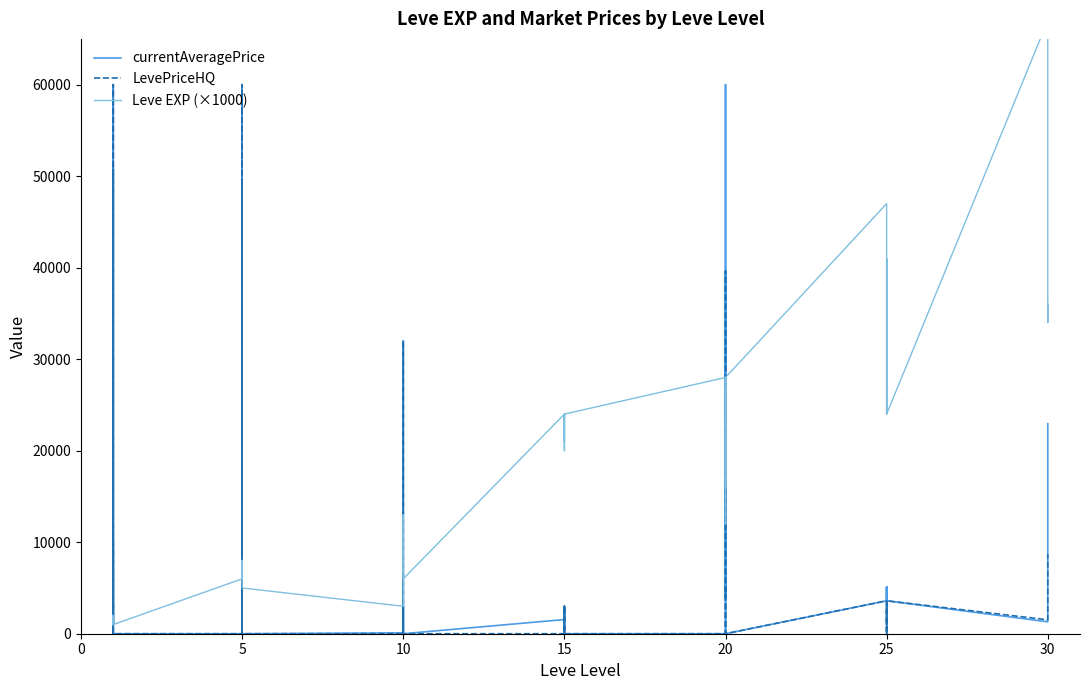

How many data points in Leve EXP (×1000) are less than 20000?

20